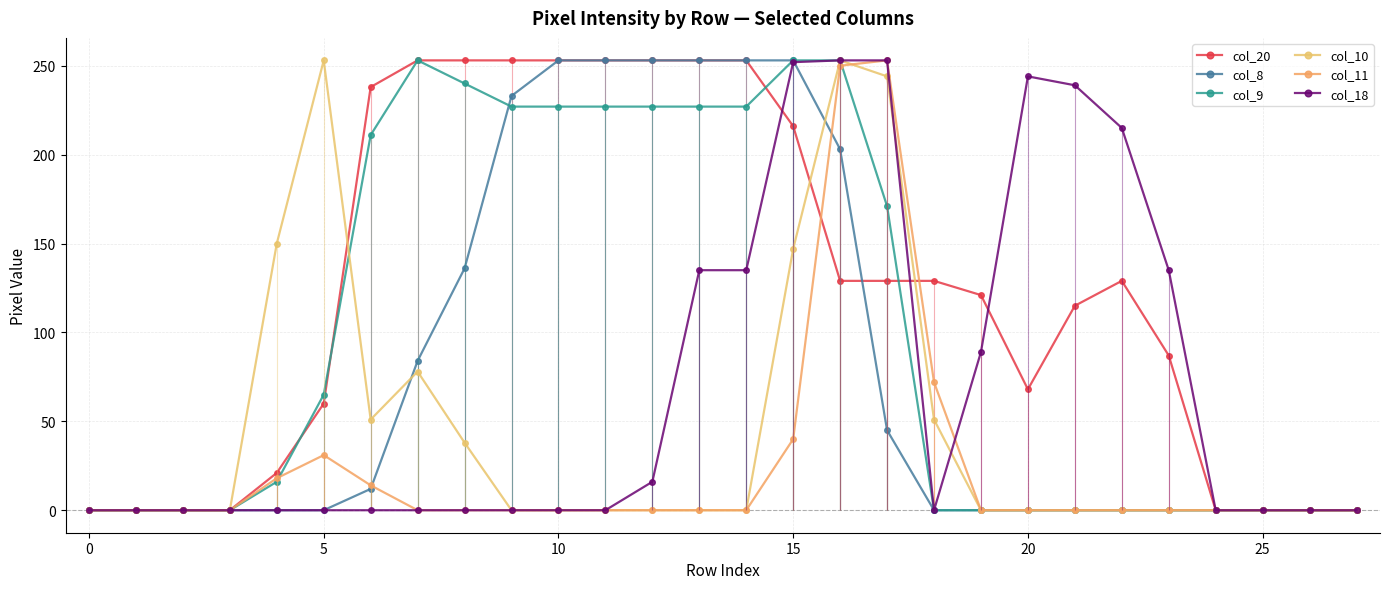

What is the sum of all col_18 values?

1966